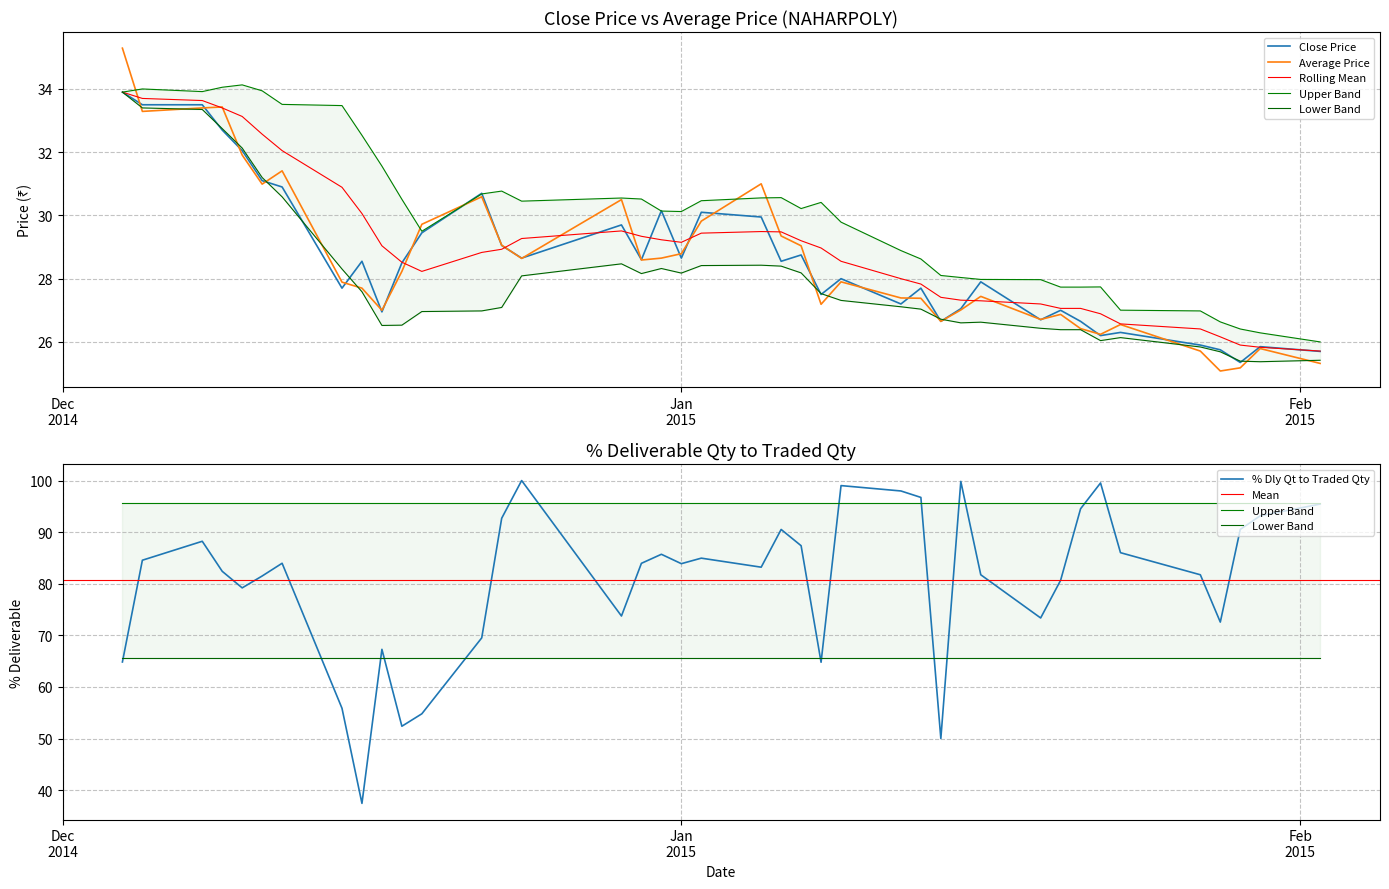

Does the chart display data point markers on the line(s)?

No